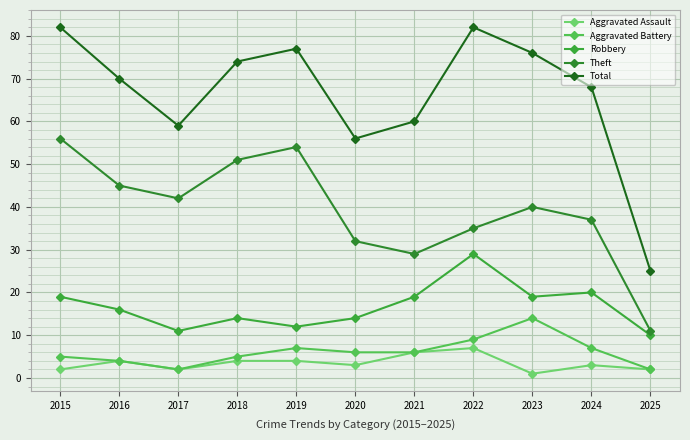

How many series are shown in this chart?

5